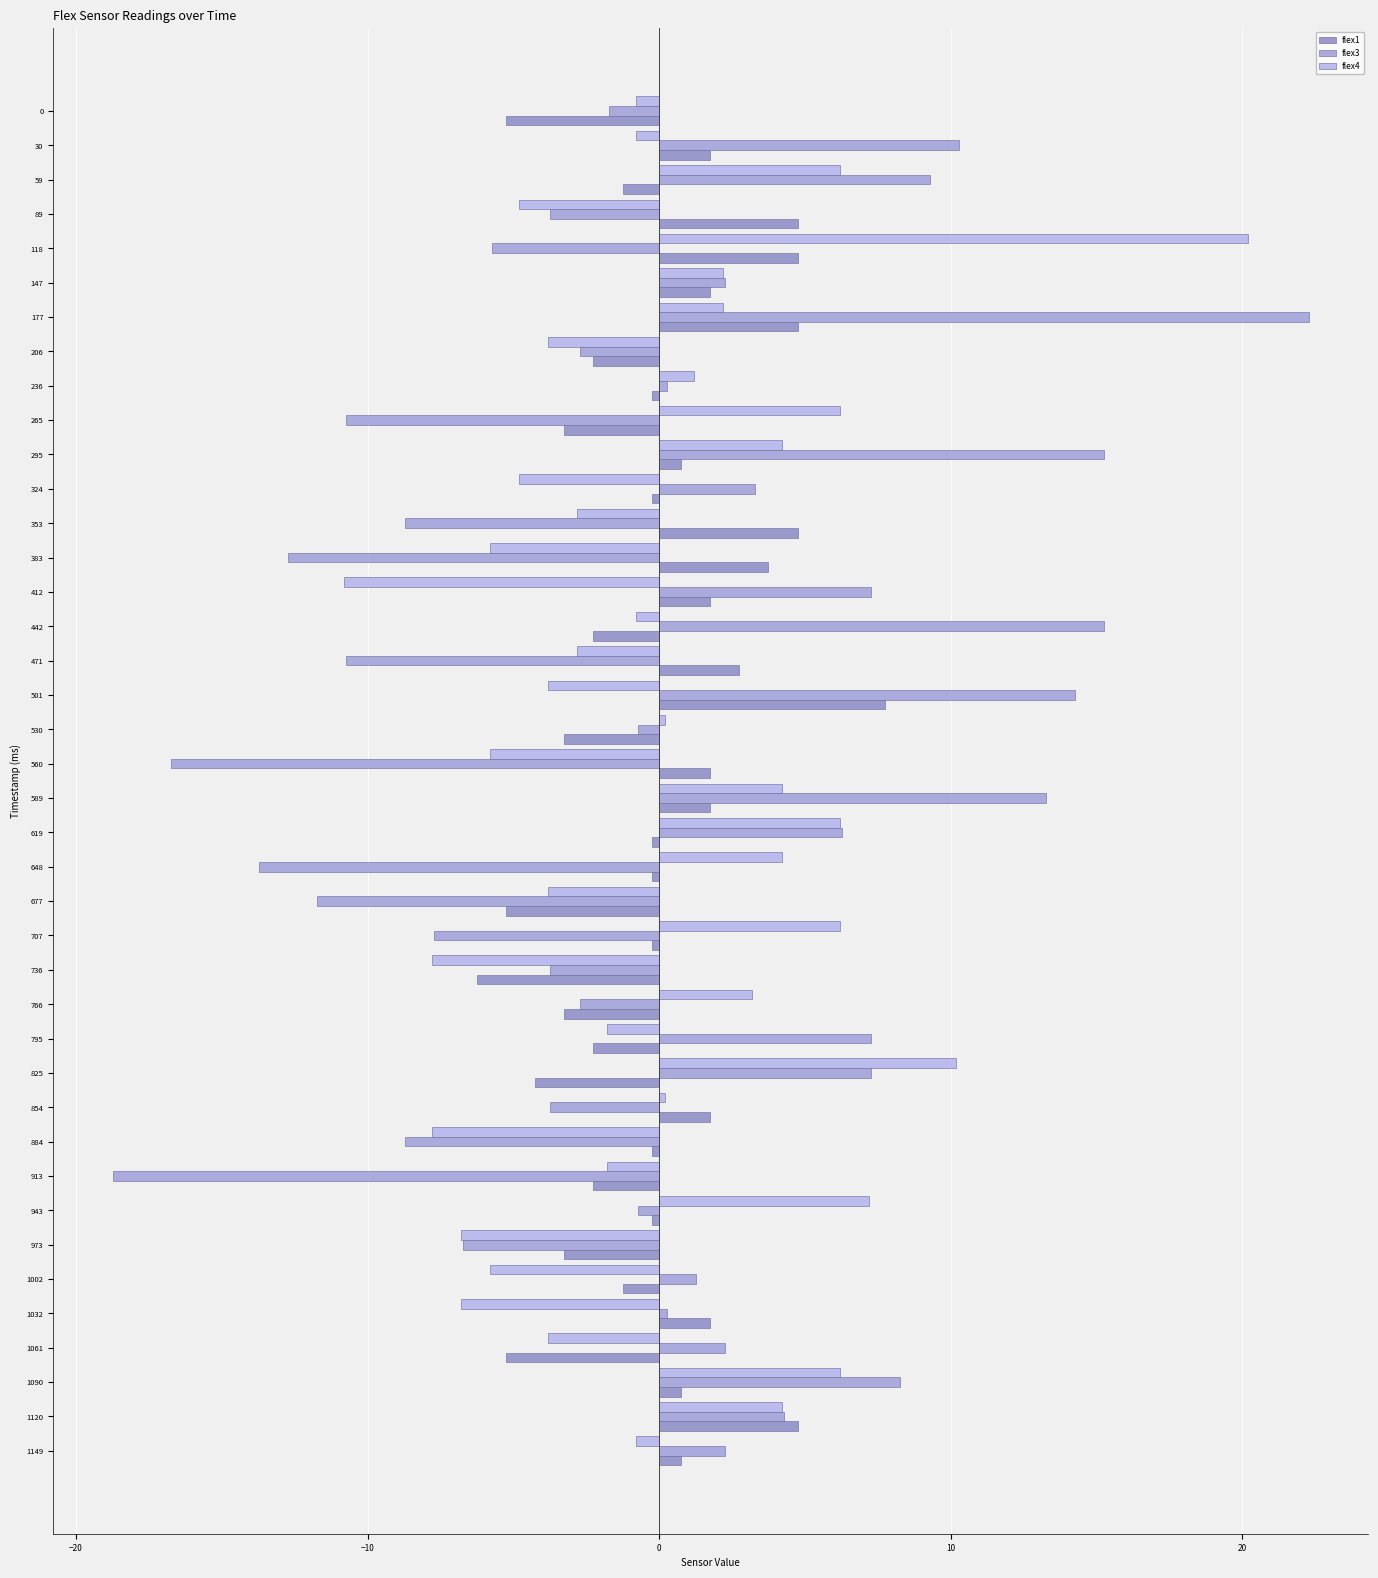

How many negative values does the flex3 series have?

20